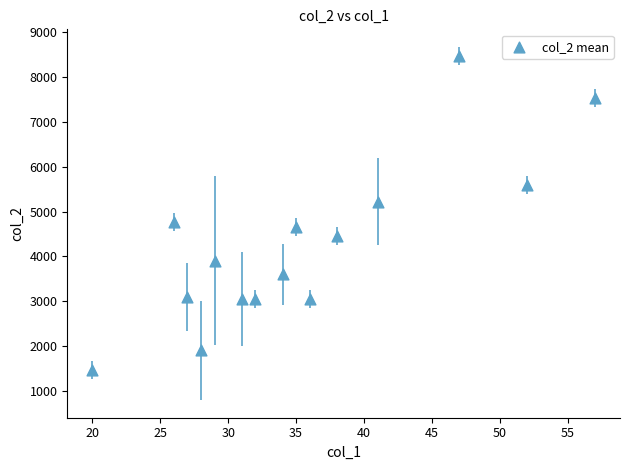

What is the range of Y values (max minus min)?

6997.0